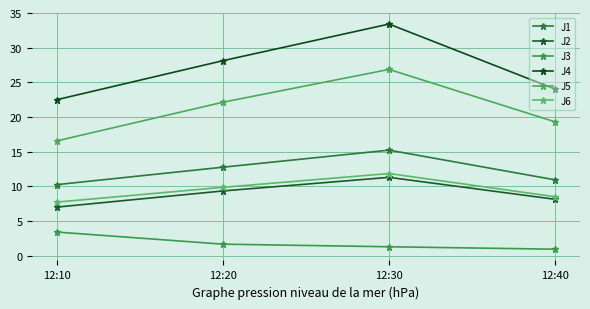

List the series in order of their peak value, lowest first.

J3, J2, J6, J1, J5, J4